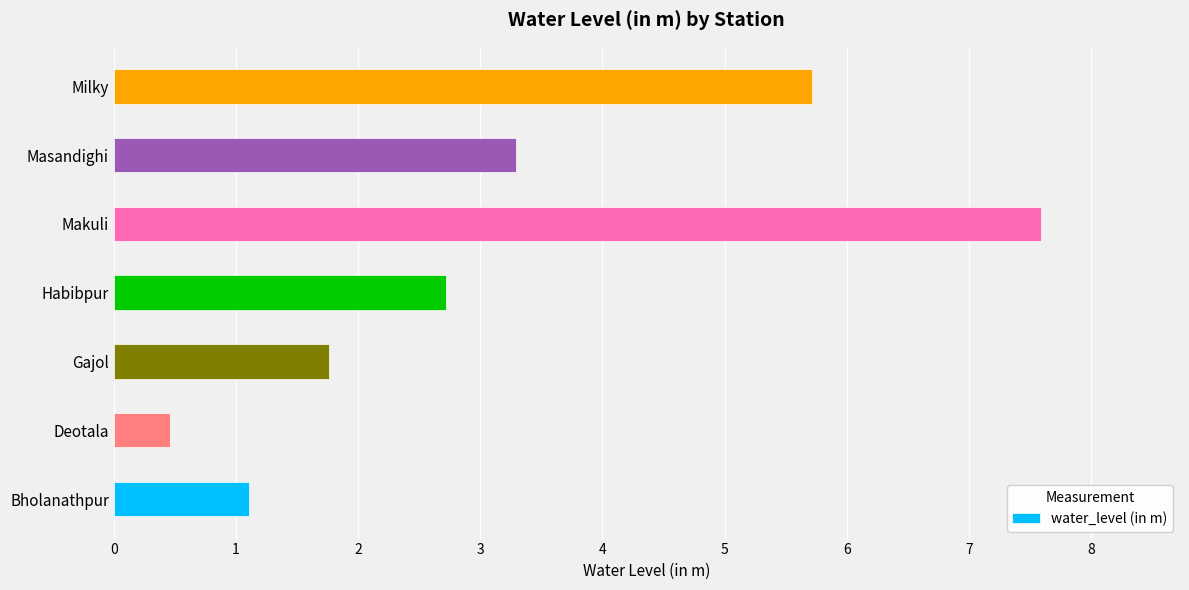

What is the maximum value shown in the chart?

7.6